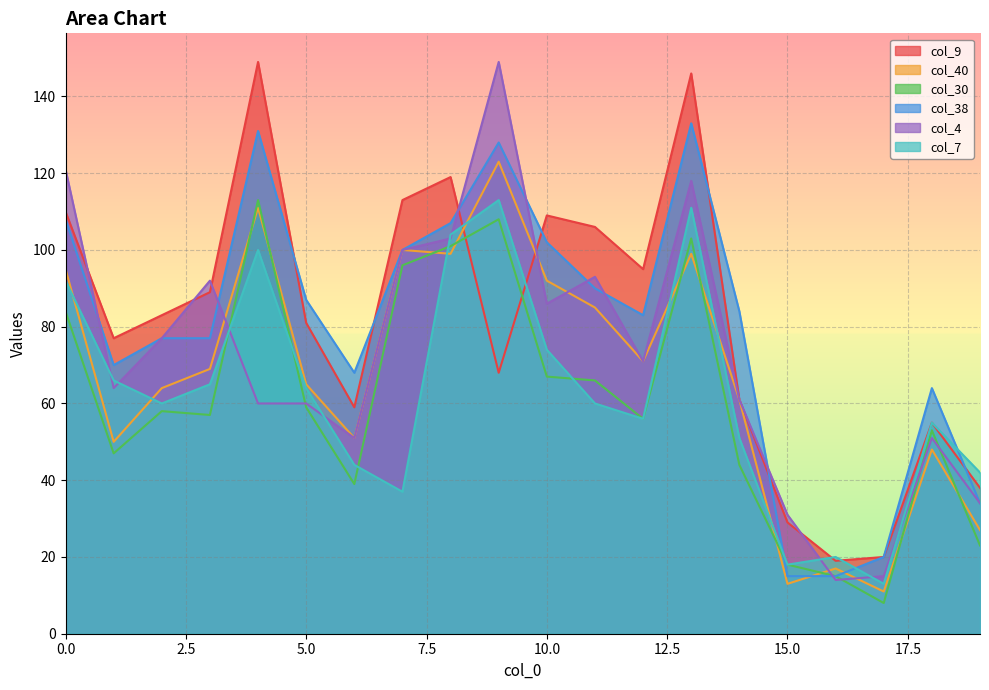

Reading left to right, extract all data points from this chart.

col_9: 110	77	83	89	149	81	59	113	119	68	109	106	95	146	61	29	19	20	55	38
col_40: 95	50	64	69	111	65	51	100	99	123	92	85	71	99	61	13	17	11	48	27
col_30: 84	47	58	57	113	59	39	96	101	108	67	66	56	103	44	18	15	8	53	23
col_38: 108	70	77	77	131	87	68	100	107	128	102	90	83	133	84	15	15	20	64	34
col_4: 121	64	77	92	60	60	51	100	103	149	86	93	71	118	61	31	14	15	51	34
col_7: 92	66	60	65	100	64	44	37	104	113	74	60	56	111	51	18	20	13	55	42